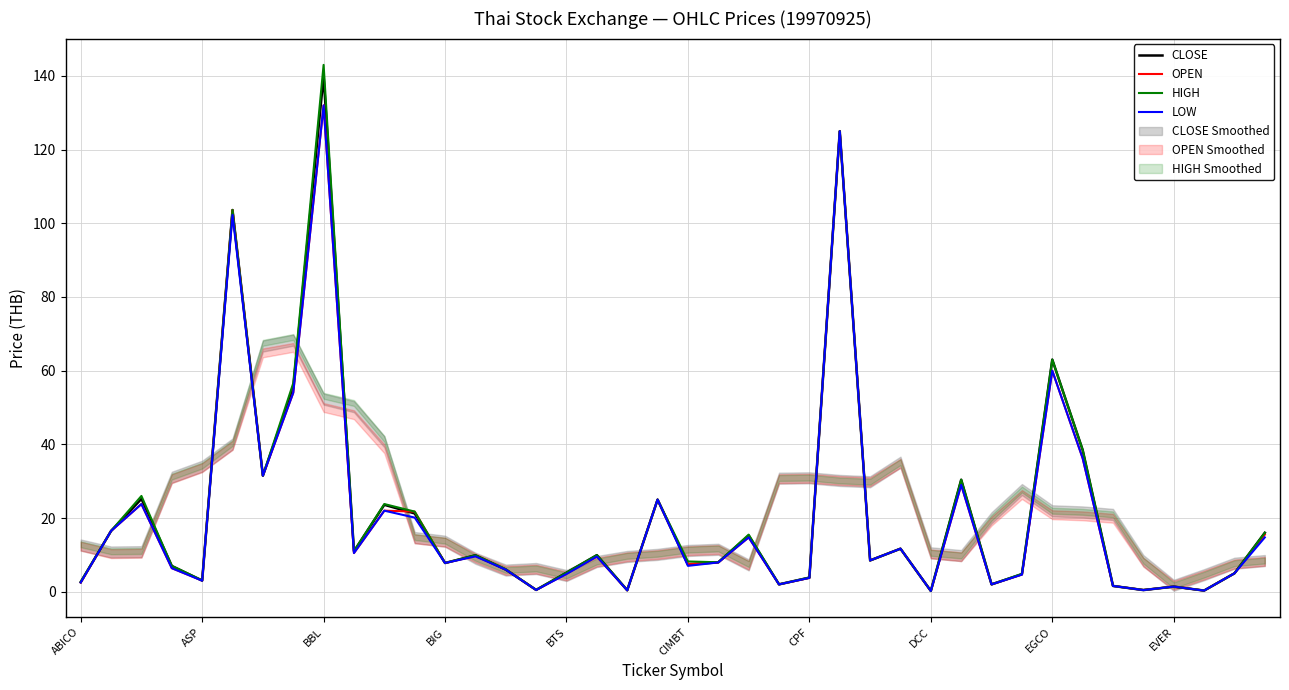

At which label does CLOSE reach its peak?

BBL